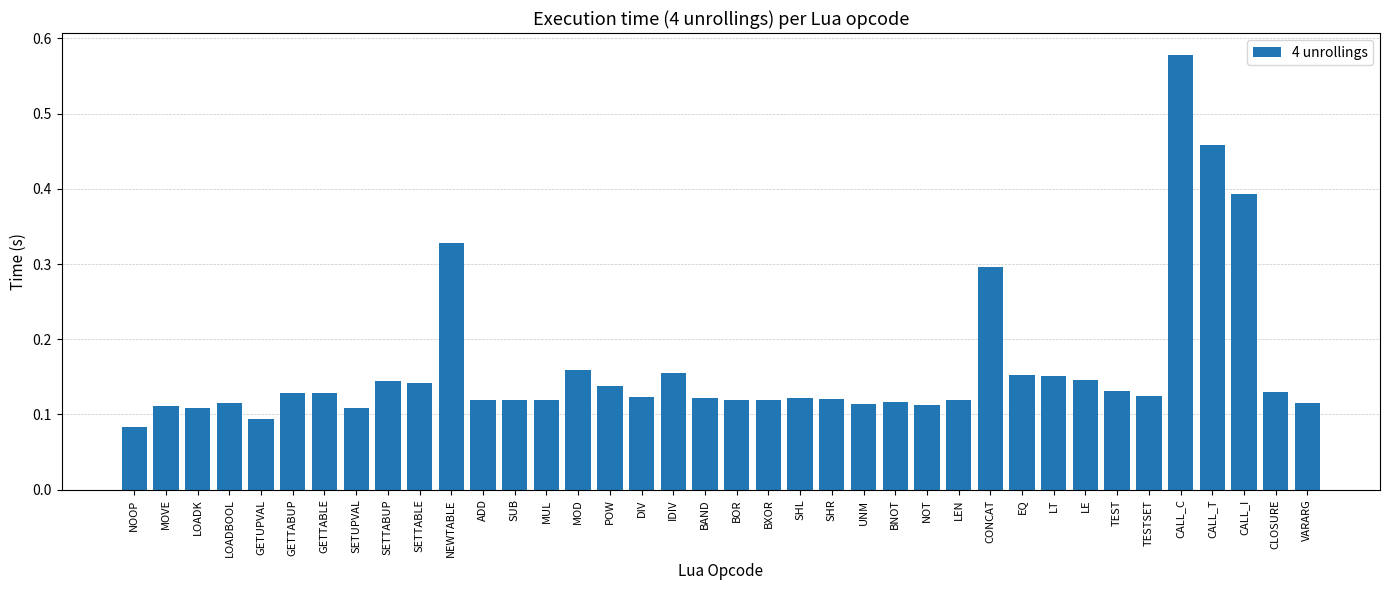

The chart shows a value of 0.1 at POW. True or false?

True